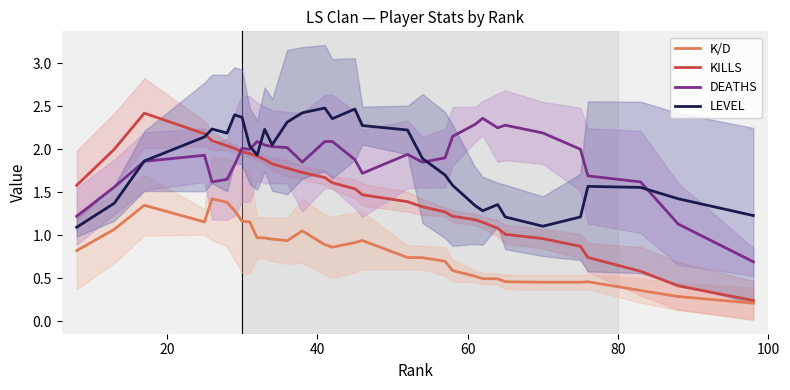

List the series in order of their peak value, highest first.

LEVEL, KILLS, DEATHS, K/D